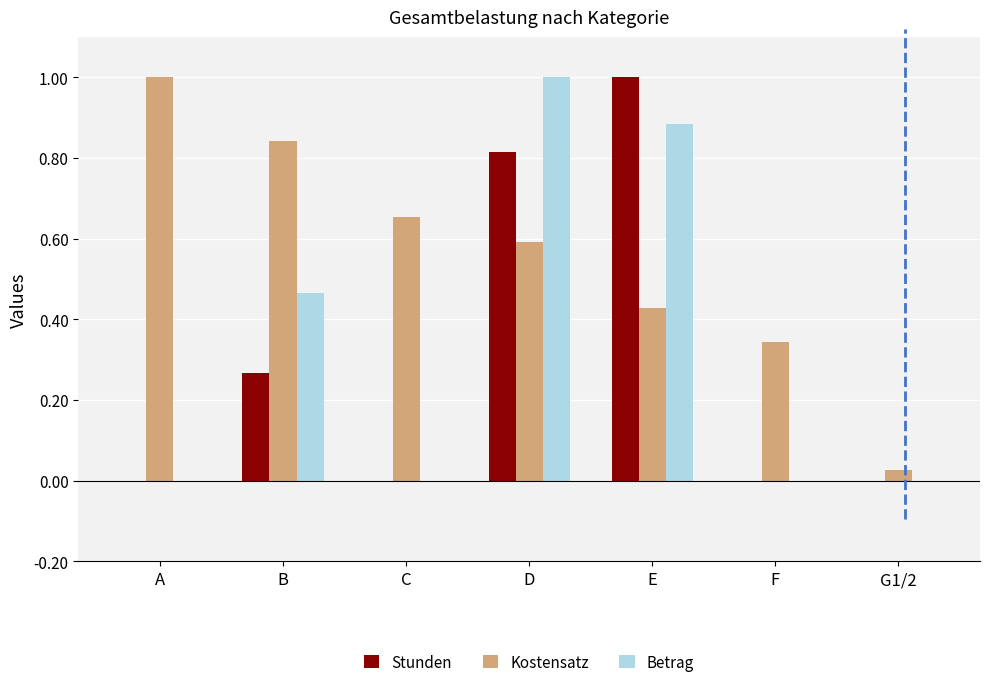

How many distinct data groups are displayed?

3